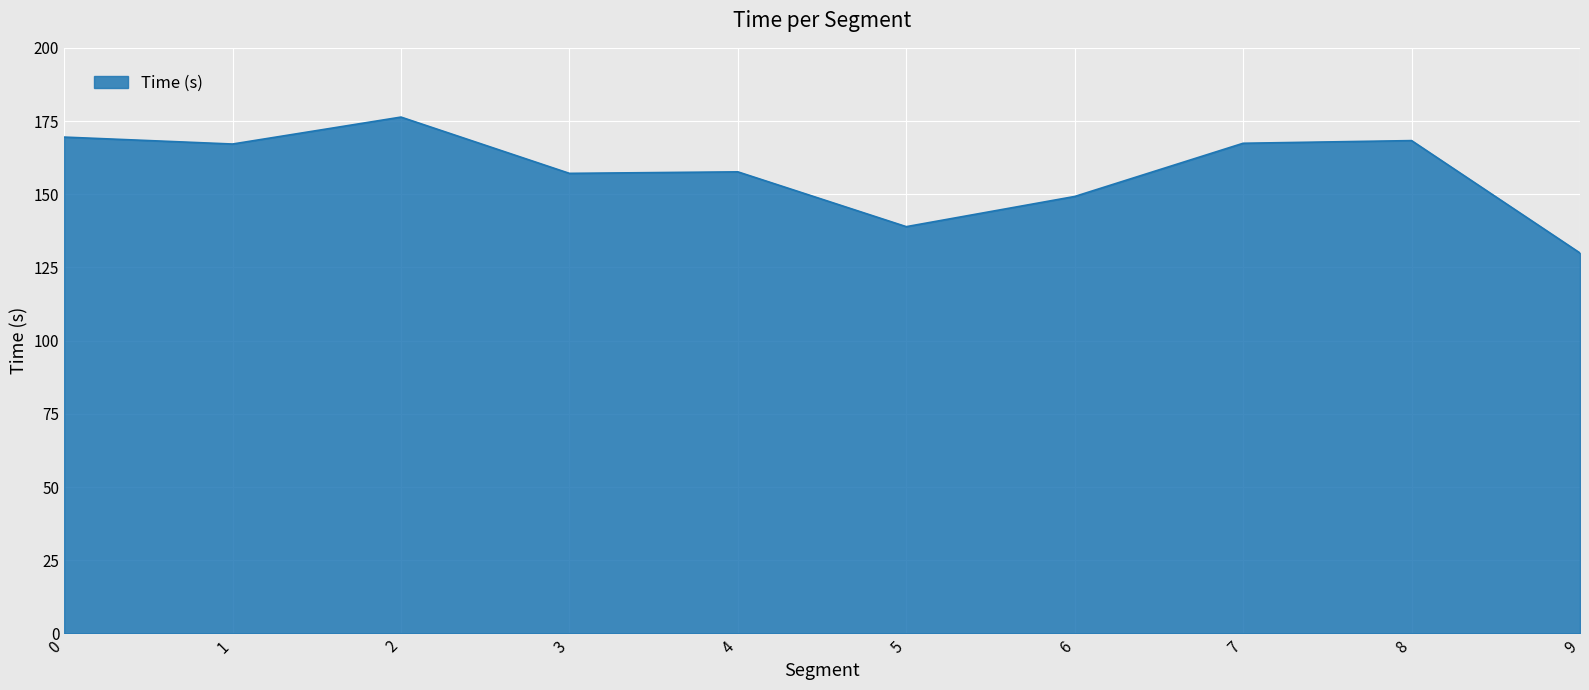

What is the change in value from 3 to 9?

-27.2